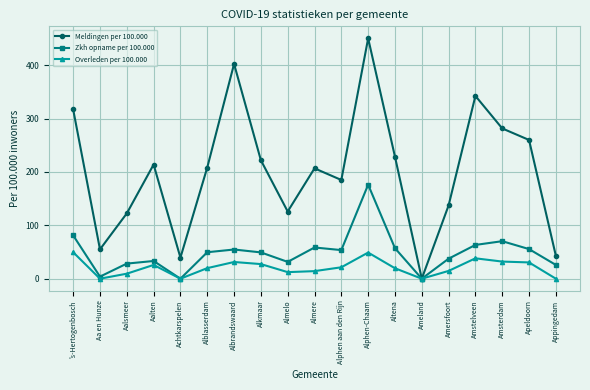

What are all the series names shown in the legend?

Meldingen per 100.000, Zkh opname per 100.000, Overleden per 100.000